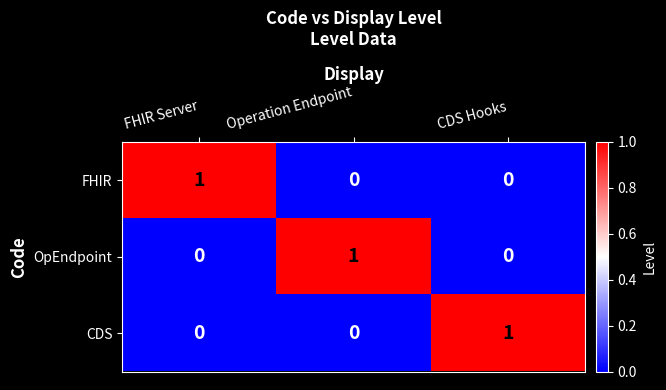

Which category has the highest value in the CDS series?

CDS Hooks